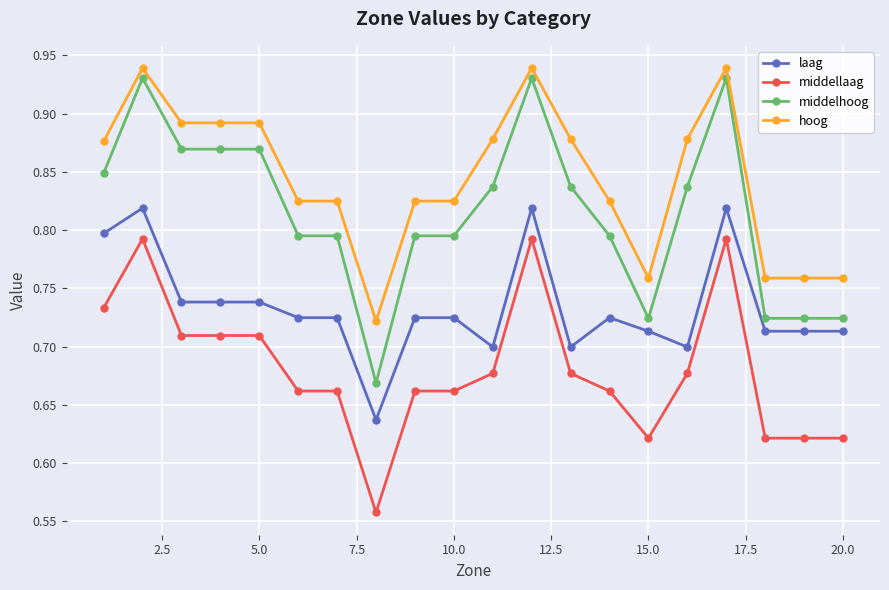

At how many categories does at least one series exceed 0?

20